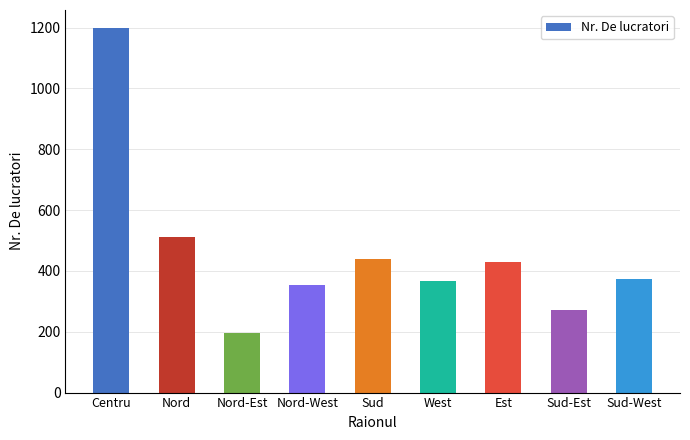

What is the greatest value displayed?

1197.7